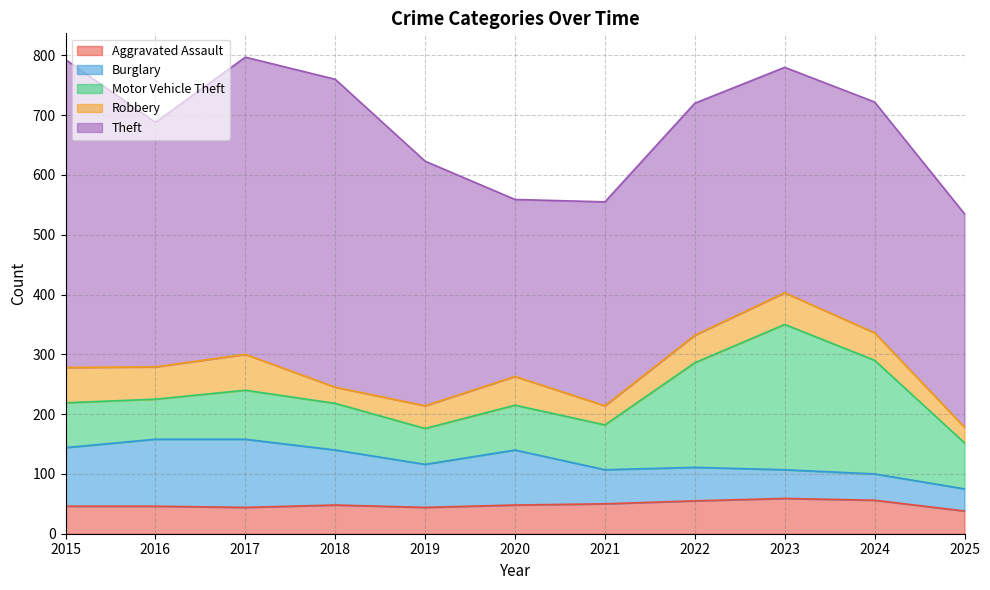

Reading left to right, list all the values displayed in this chart.

Aggravated Assault: 46	46	44	48	44	48	50	55	59	56	38
Burglary: 98	112	114	92	72	92	57	56	48	44	37
Motor Vehicle Theft: 75	67	82	78	60	75	75	175	243	190	77
Robbery: 59	54	60	27	38	48	32	46	53	46	26
Theft: 515	409	497	515	409	296	341	388	377	386	357